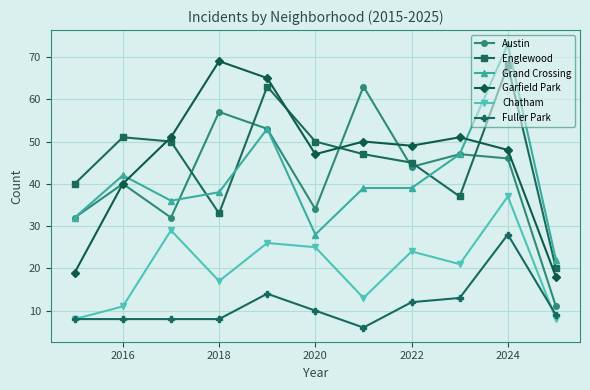

What is the minimum value shown in the chart?

6